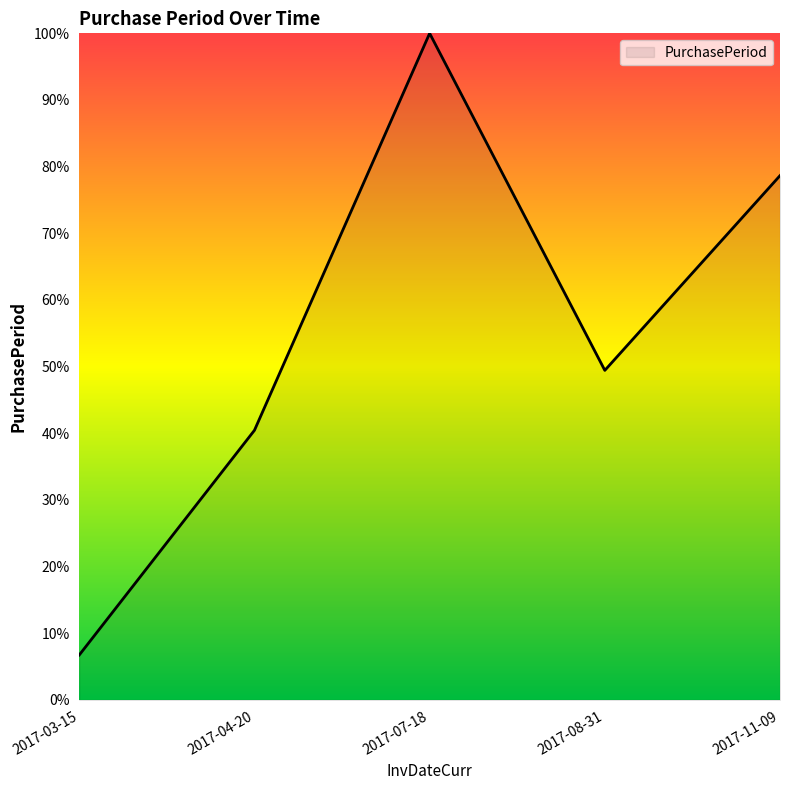

Rank the categories by value from highest to lowest.

2017-07-18, 2017-11-09, 2017-08-31, 2017-04-20, 2017-03-15